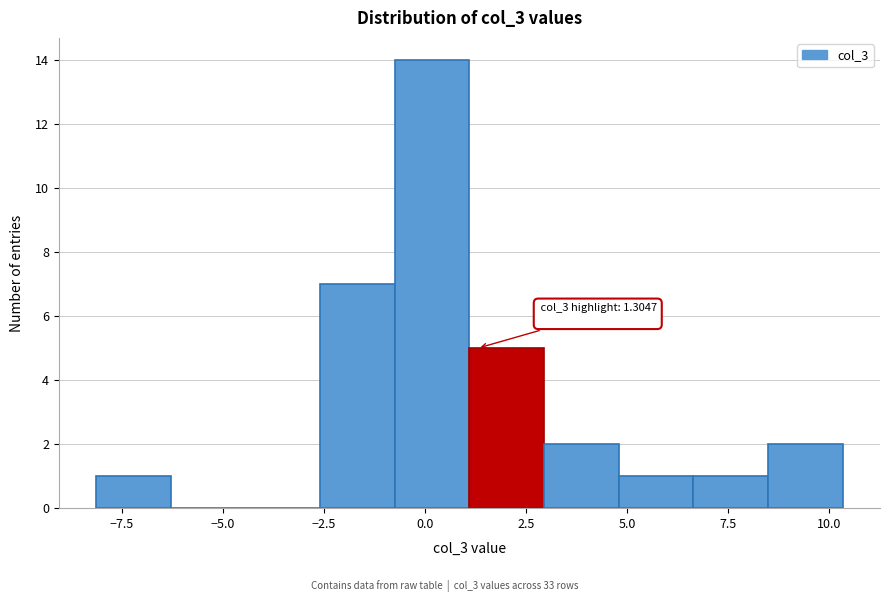

Around what value on the x-axis is the tallest bar? Give the approximate position of its centre, as read against the axis.

0.0